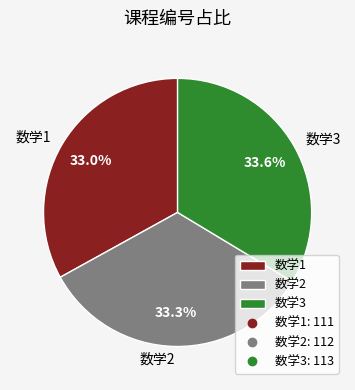

What percentage is the 数学2 slice, to the nearest percent?

33%